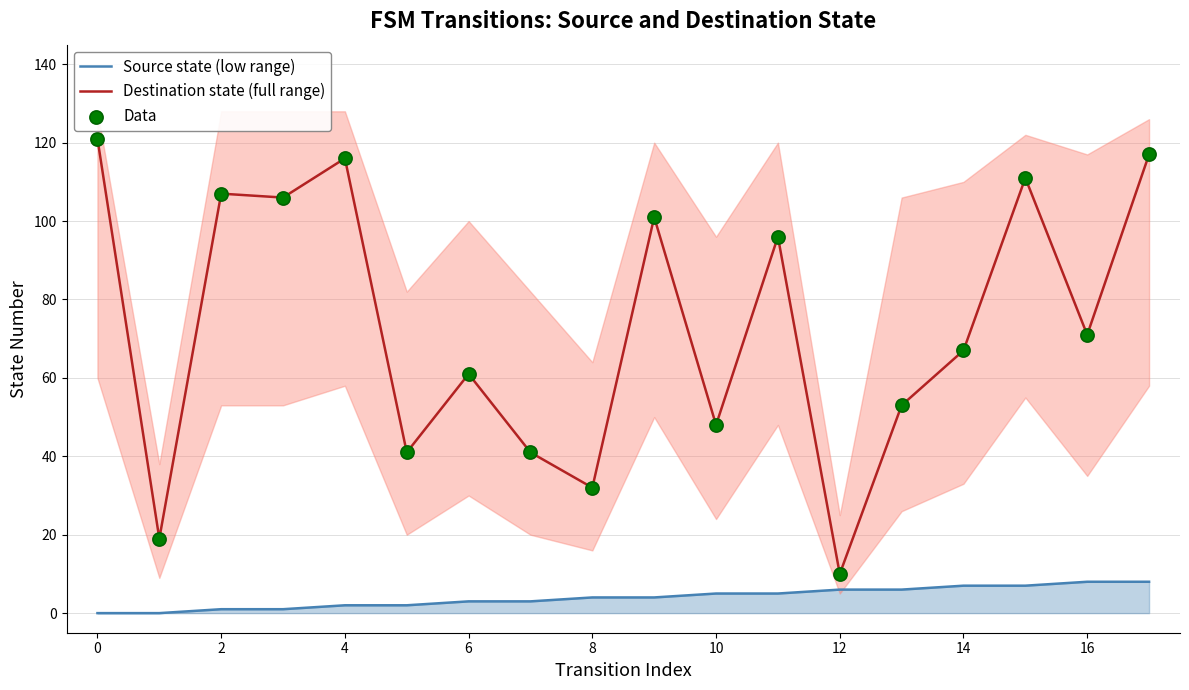

At how many categories does at least one series exceed 53?

11